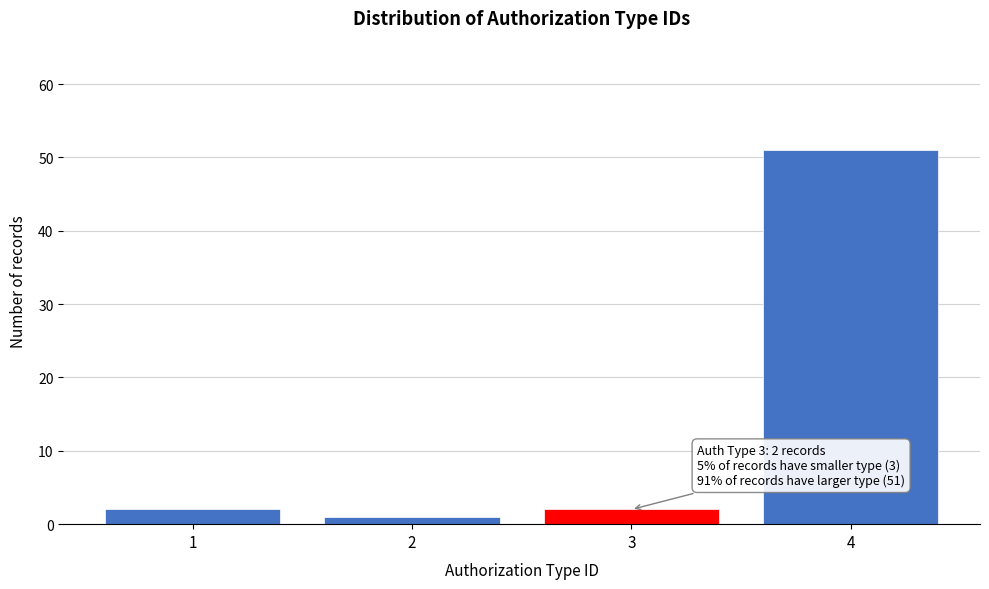

Reading left to right, what are all the values shown in this chart?

2	1	2	51